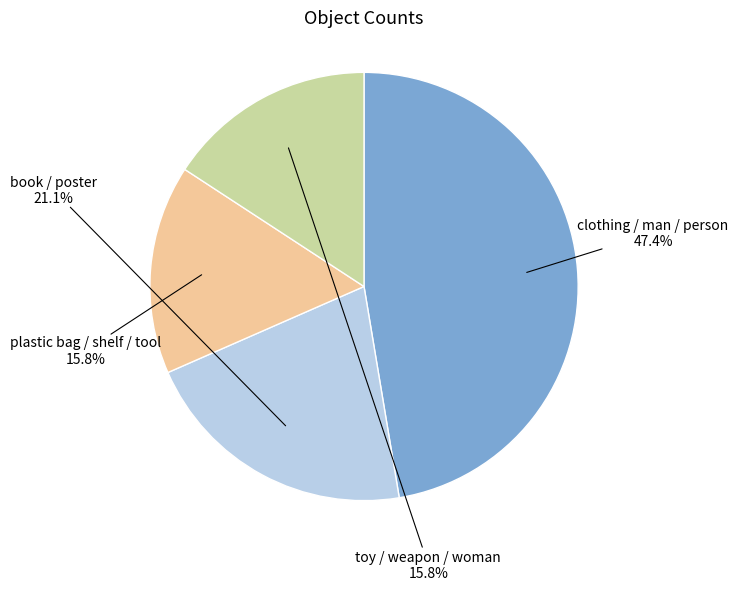

Approximately how many times larger is the value at book / poster compared to toy / weapon / woman?

1.3